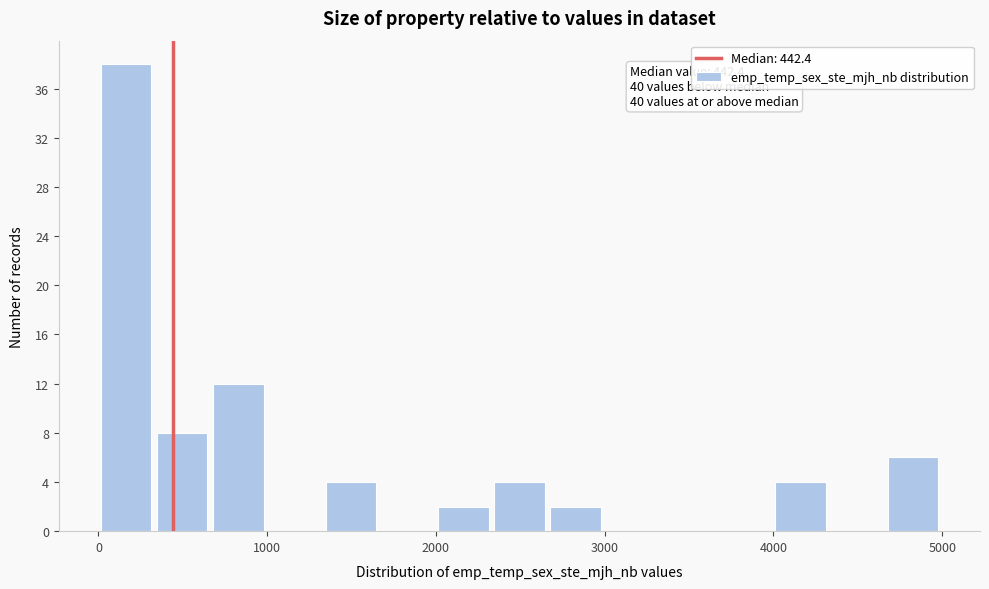

Around what value on the x-axis is the tallest bar? Give the approximate position of its centre, as read against the axis.

200